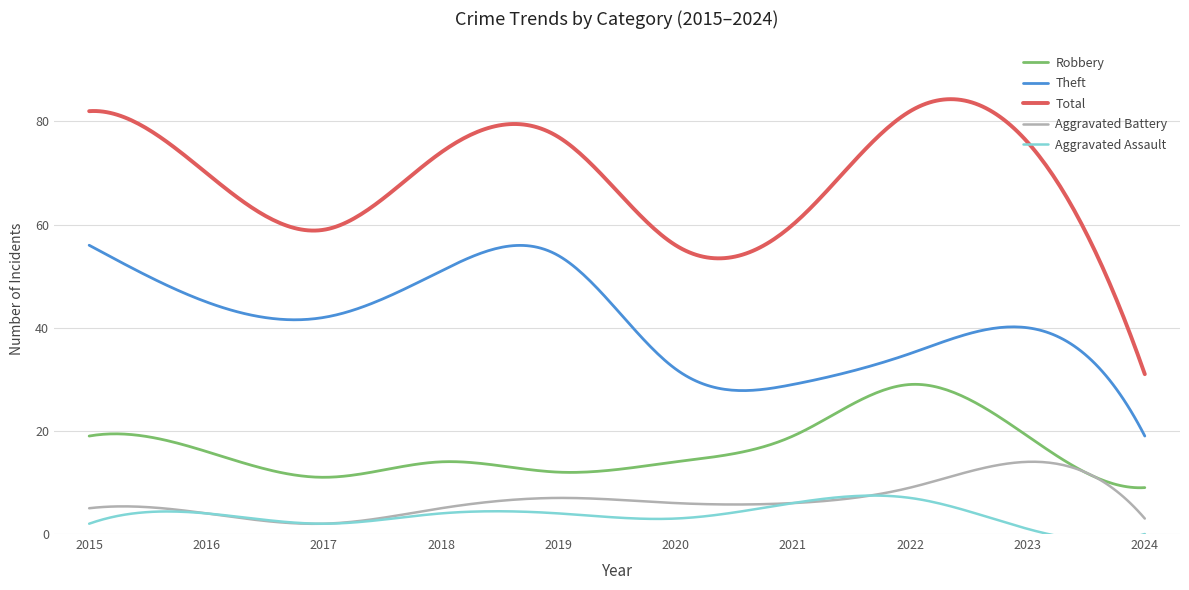

At which label does Aggravated Battery reach its peak?

2023